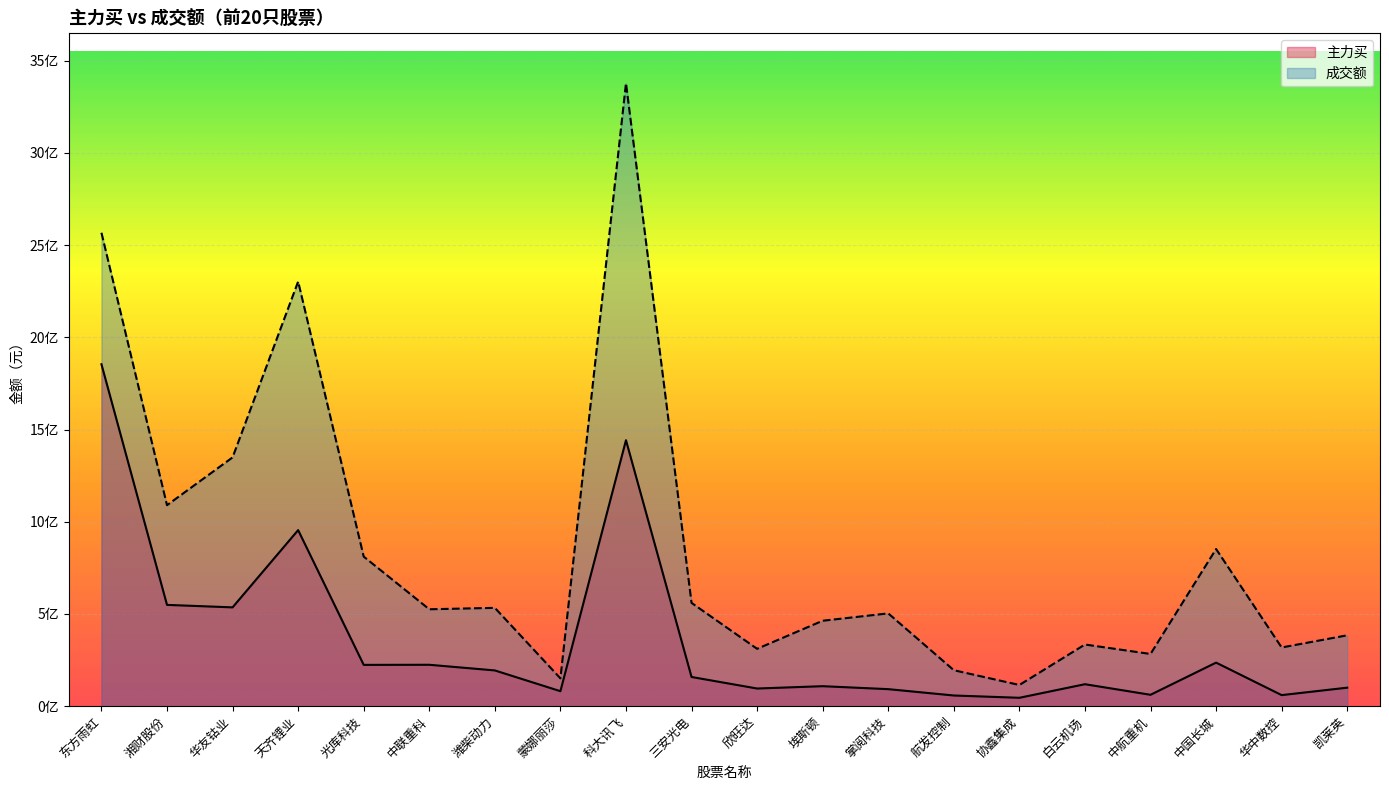

Reading left to right, list all the values displayed in this chart.

主力买: 1854301360	549294187	535861652	954838944	224003772	224510908	193850168	81284378	1442424400	158299489	95726713	108383067	92304420	57931456	45456967	119123324	61736353	236231016	60002598	100322231
成交额: 2567430494	1089943406	1349192605	2302757383	811171690	525517737	533174731	150937568	3378609810	560134688	311039470	463346262	503138634	195073792	114917385	334383401	283081945	852202154	318303283	384332816